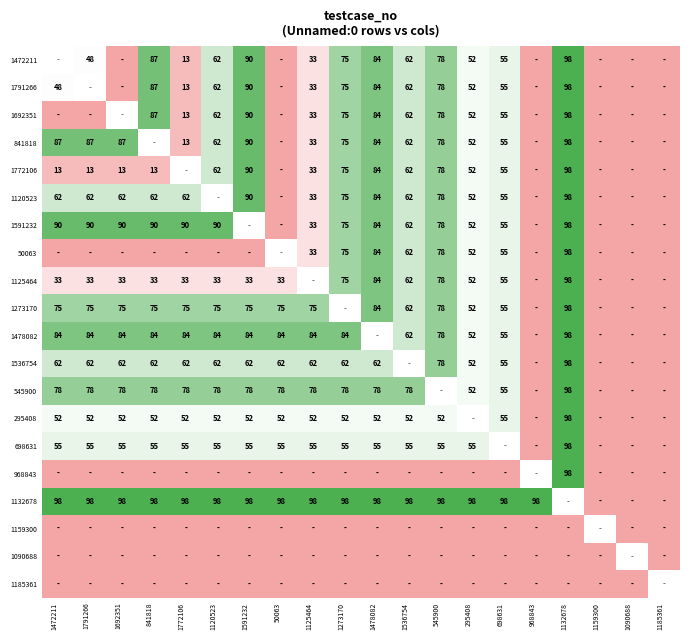

The value of 1478082 at 1132678 is 98. True or false?

True